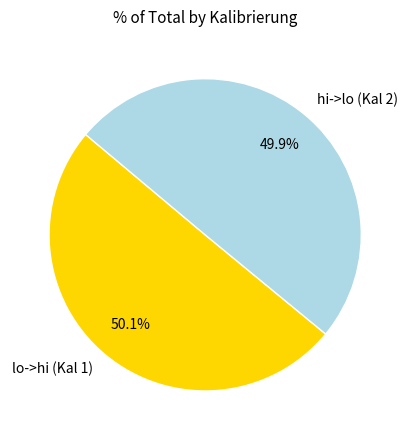

What is the total percentage of hi->lo (Kal 2) and lo->hi (Kal 1)?

100.0%